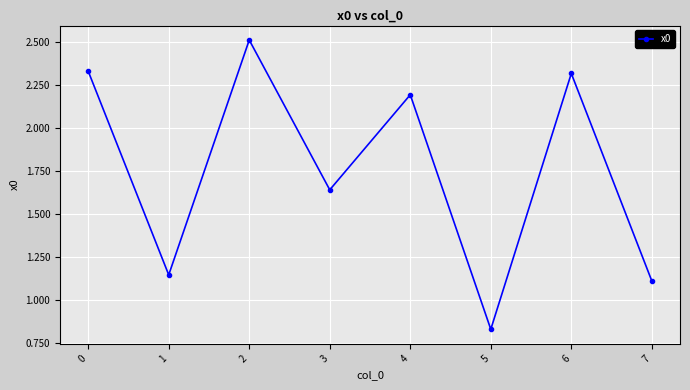

The value at 6 is 3.2. True or false?

False